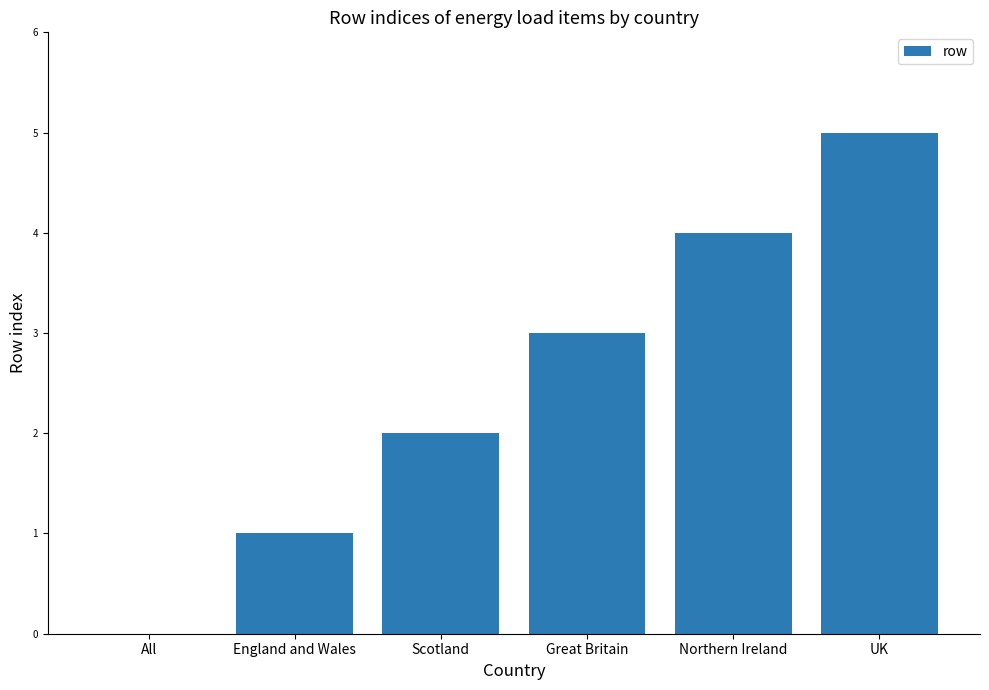

Which label corresponds to the largest value in the chart?

UK